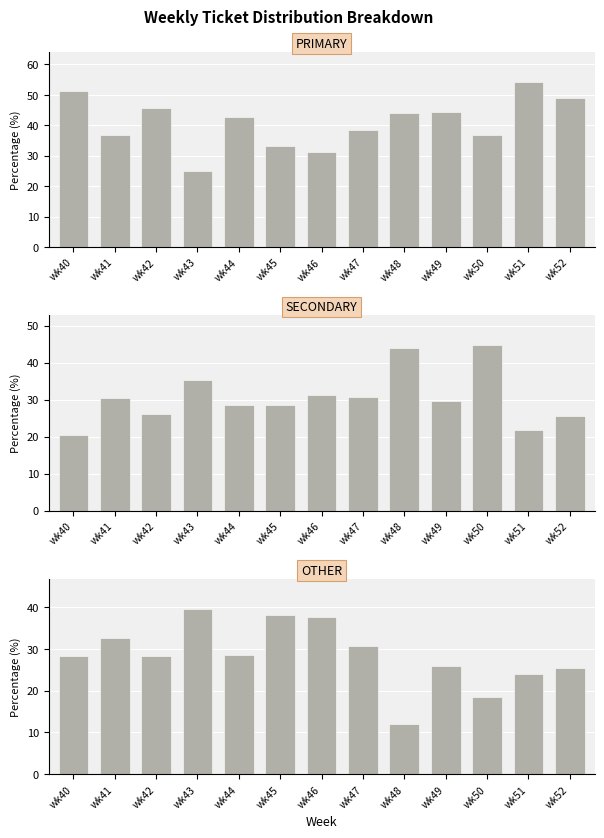

Reading right to left, extract all data points from this chart.

PRIMARY: wk52=48.9	wk51=54.3	wk50=36.8	wk49=44.4	wk48=44.0	wk47=38.5	wk46=31.2	wk45=33.3	wk44=42.9	wk43=25.0	wk42=45.7	wk41=37.0	wk40=51.3
SECONDARY: wk52=25.5	wk51=21.7	wk50=44.7	wk49=29.6	wk48=44.0	wk47=30.8	wk46=31.2	wk45=28.6	wk44=28.6	wk43=35.4	wk42=26.1	wk41=30.4	wk40=20.5
OTHER: wk52=25.5	wk51=23.9	wk50=18.4	wk49=25.9	wk48=12.0	wk47=30.8	wk46=37.5	wk45=38.1	wk44=28.6	wk43=39.6	wk42=28.3	wk41=32.6	wk40=28.2